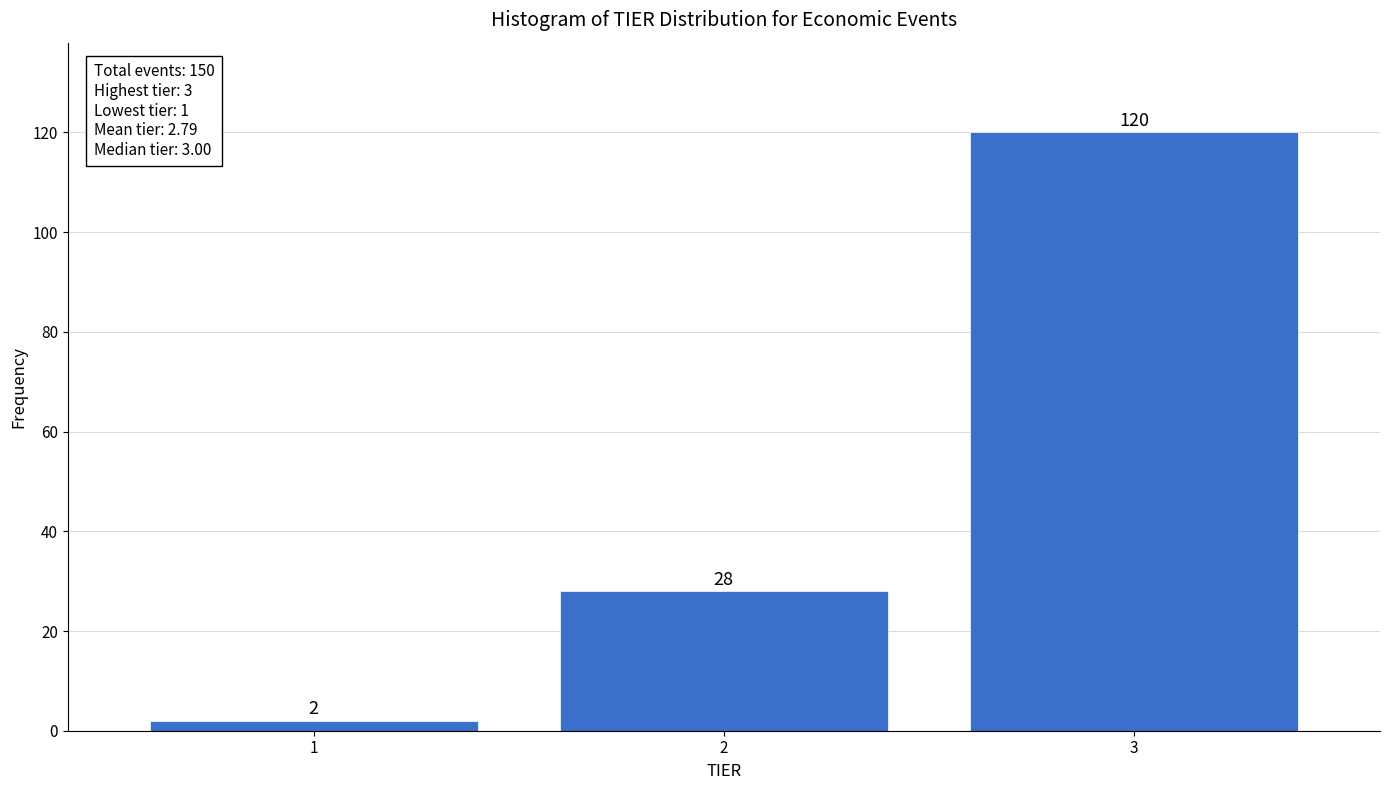

Reading left to right, what are all the values shown in this chart?

2	28	120